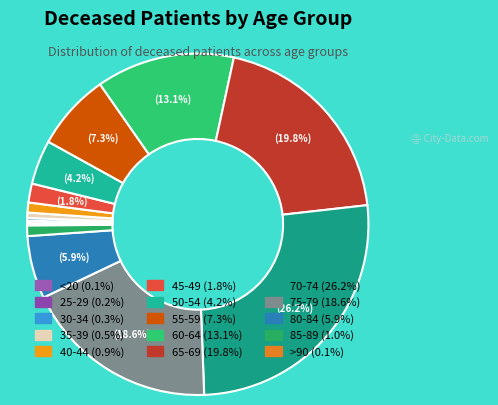

To the nearest percent, what is the average slice percentage?

7%